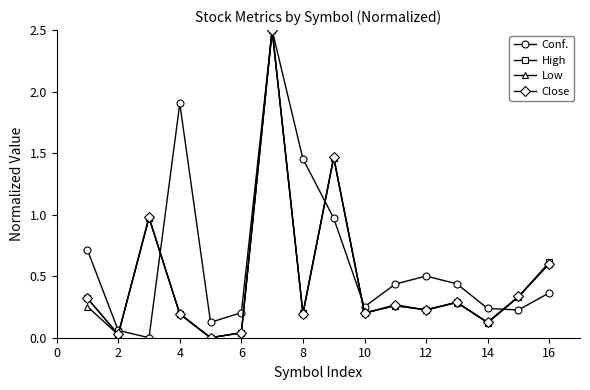

What is the value of the Conf. point at the 4th from the left?

1.9